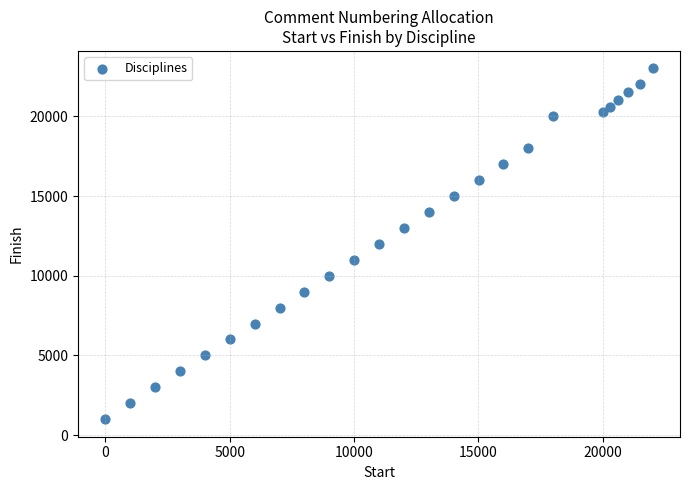

What is the range of Y values (max minus min)?

22000